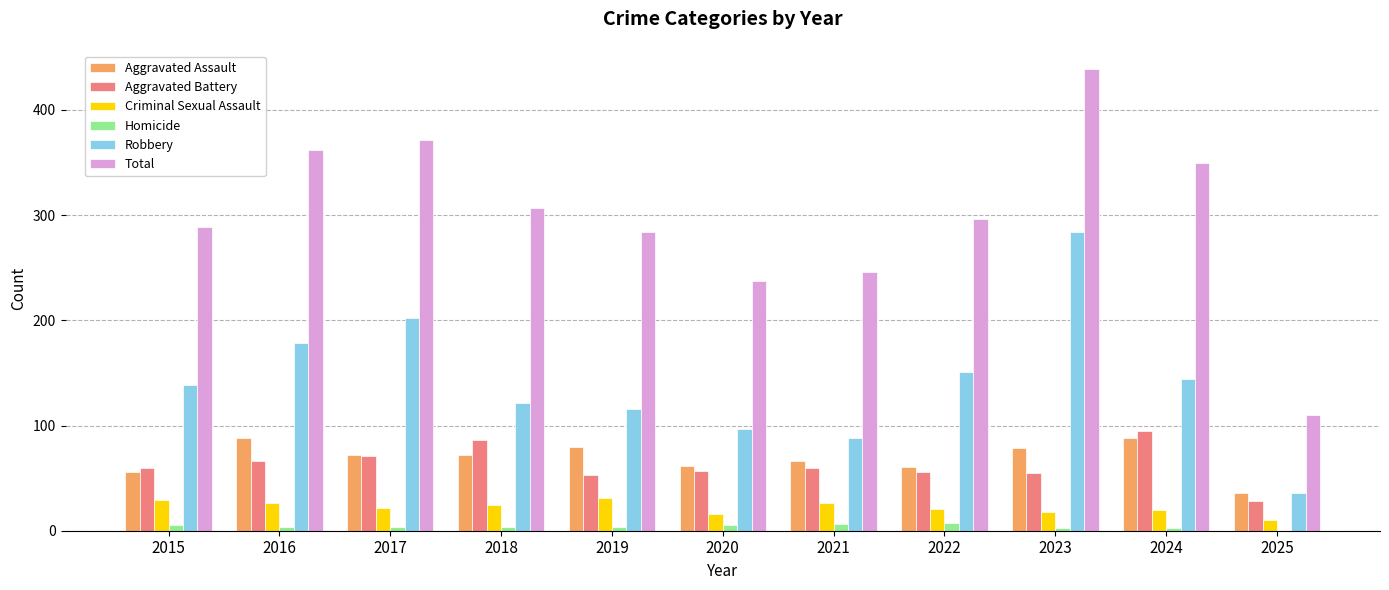

Are the bars grouped side by side (vs. stacked)?

Yes